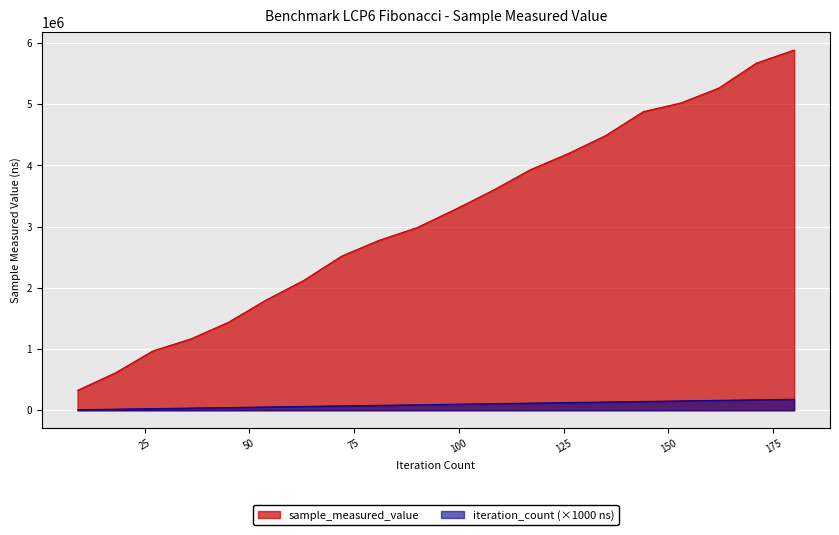

What is the value of the iteration_count point at the 16th from the left?

144000